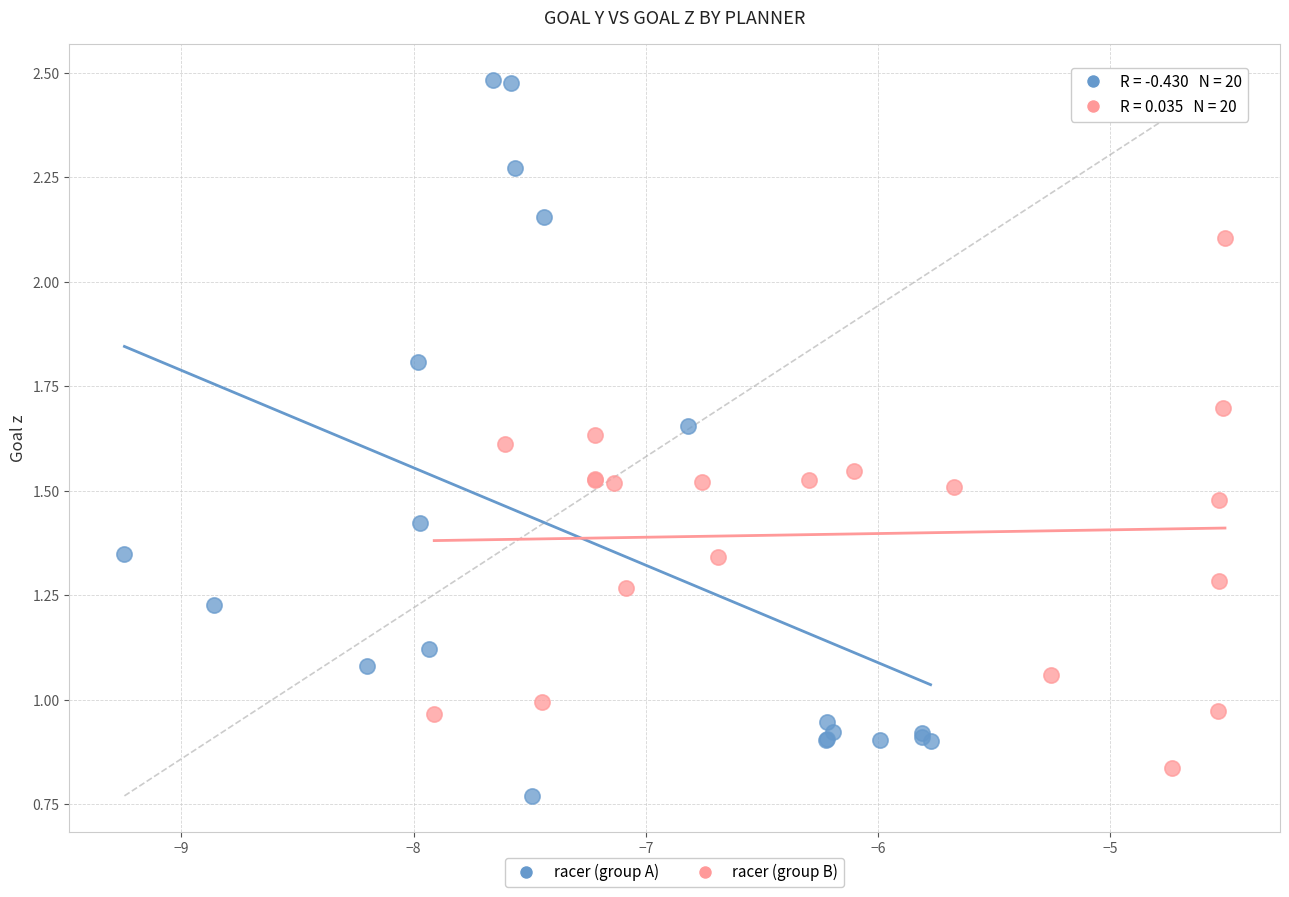

Which series has the largest Y range (max minus min)?

racer (group A)